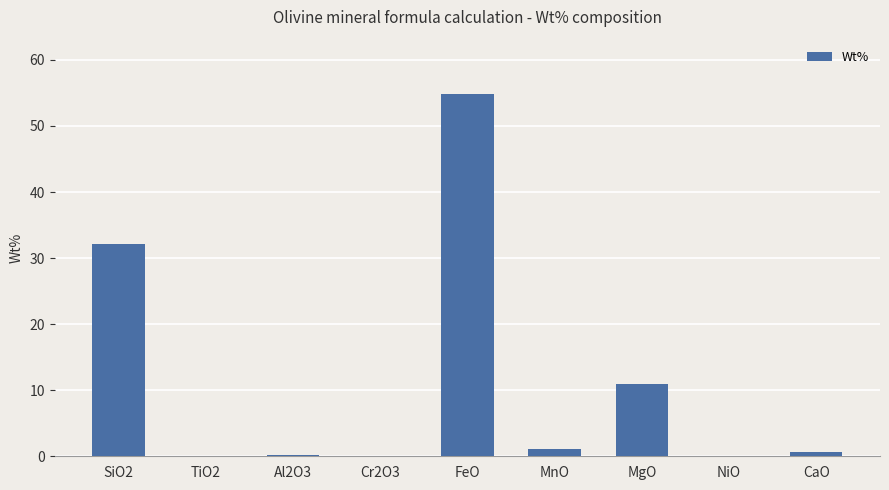

True or false: the data shows -27.2 at NiO.

False